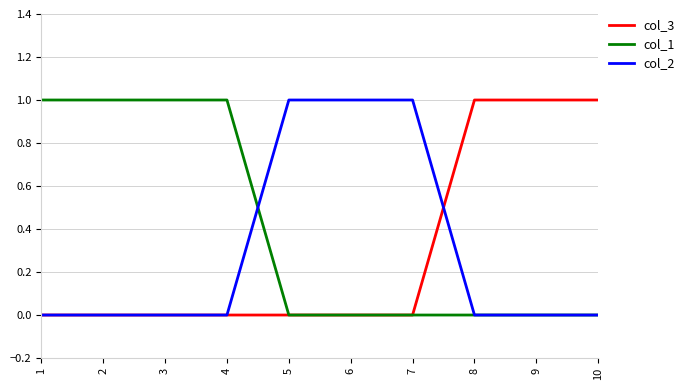

The col_1 series shows 0 at 5. True or false?

True